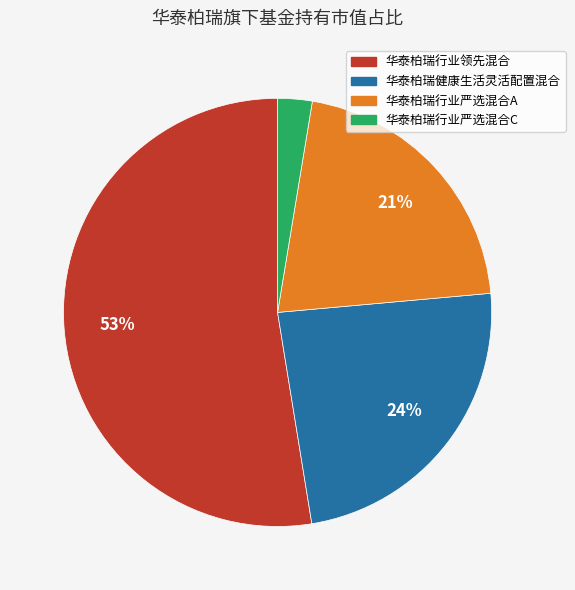

Rank the categories by value from lowest to highest.

华泰柏瑞行业严选混合C, 华泰柏瑞行业严选混合A, 华泰柏瑞健康生活灵活配置混合, 华泰柏瑞行业领先混合